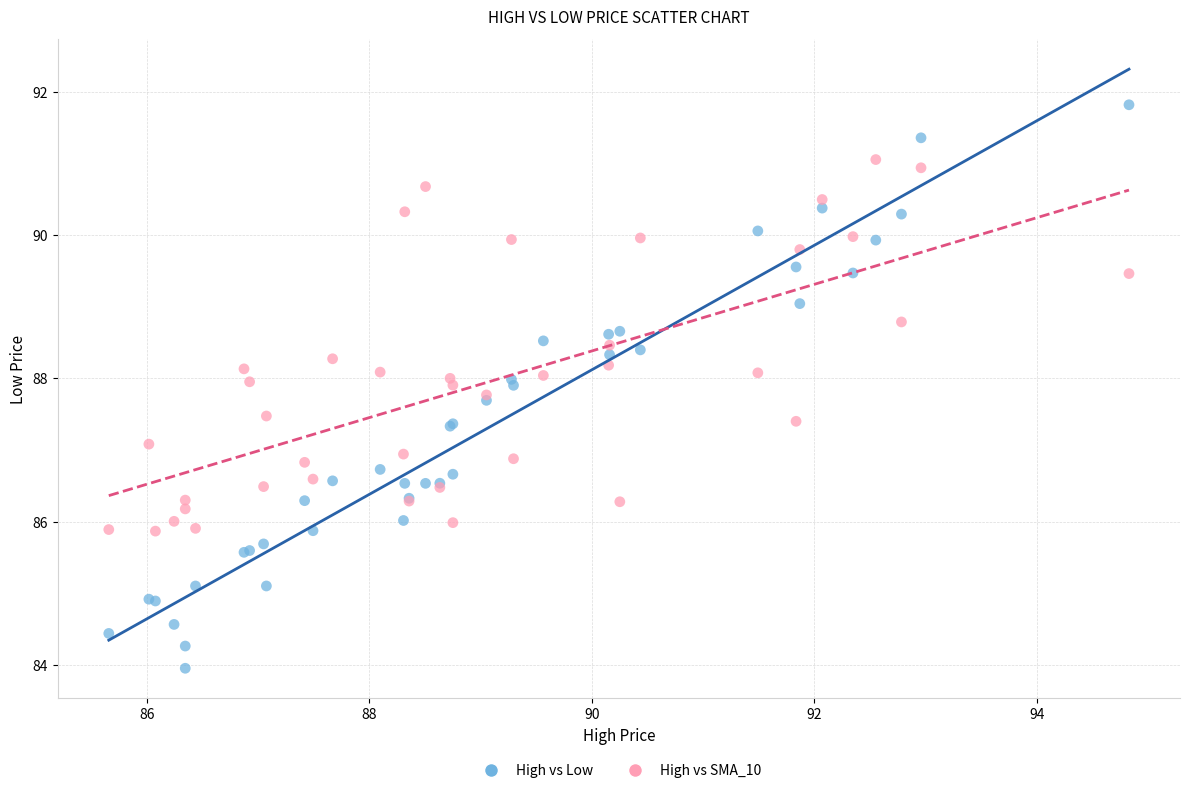

Which series reaches the minimum Y coordinate?

High vs Low